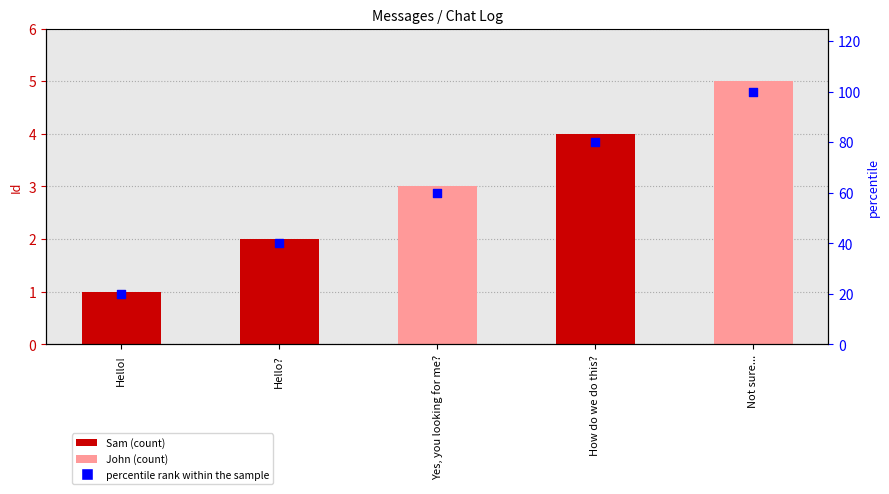

Which series contains the highest Y value?

percentile rank within the sample